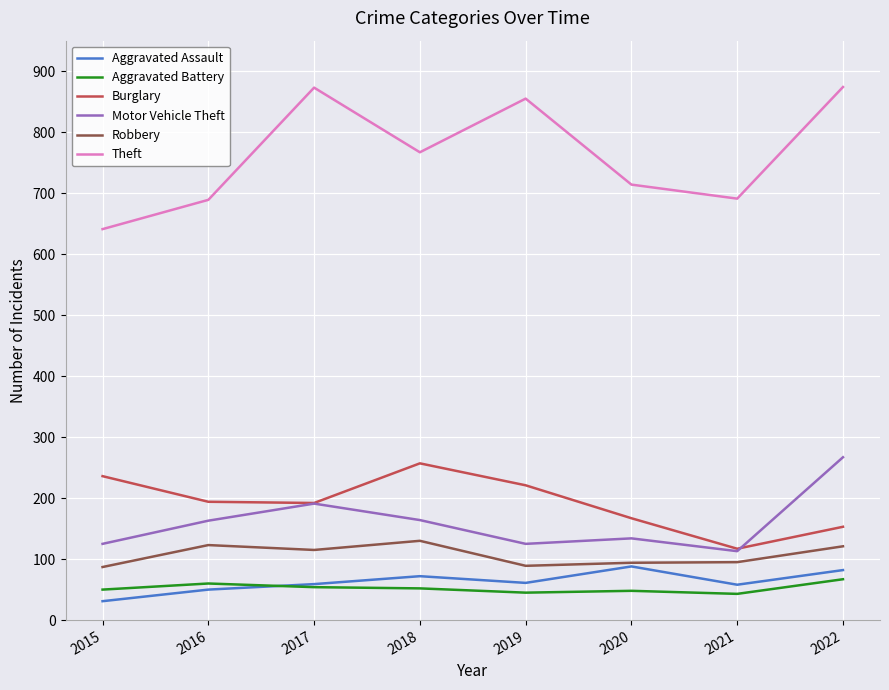

Which series changed the most between 2019 and 2022?

Motor Vehicle Theft